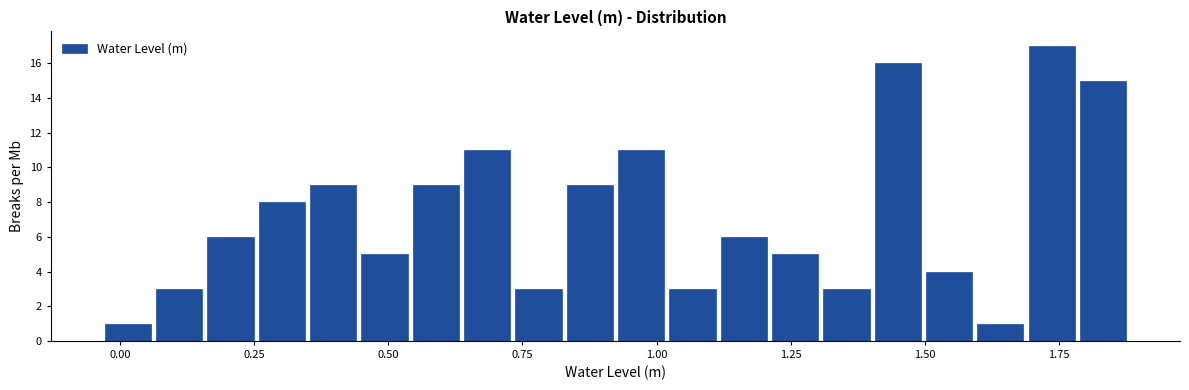

Around what value on the x-axis is the tallest bar? Give the approximate position of its centre, as read against the axis.

1.75